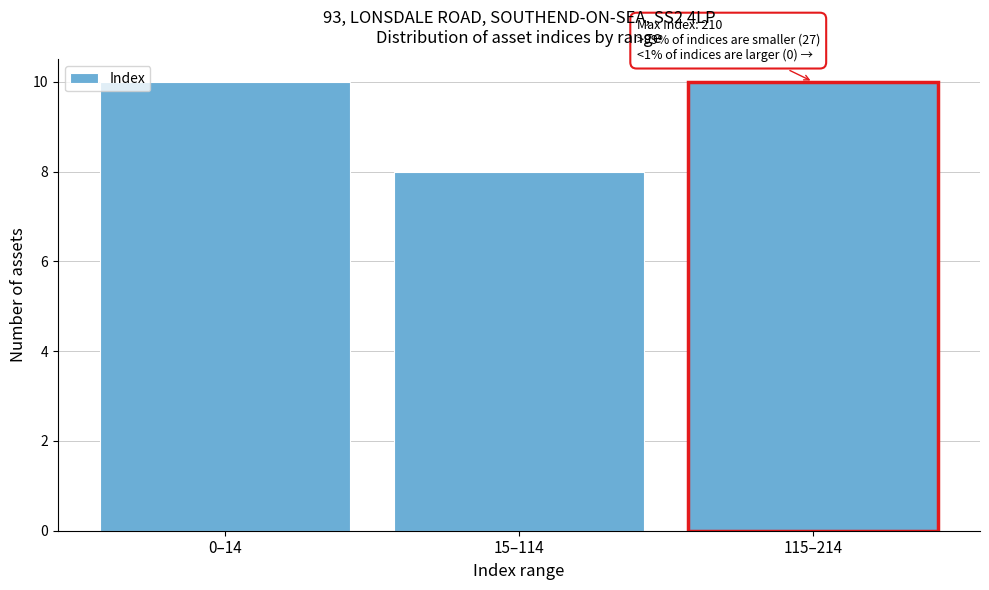

Reading left to right, what are all the values shown in this chart?

10	8	10